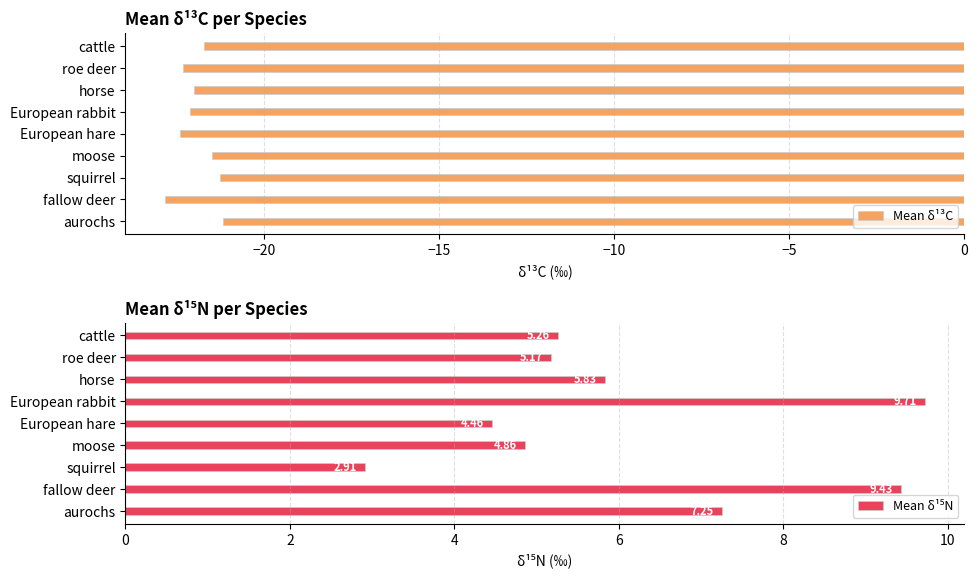

What is the average value of the Mean δ¹³C series?

-21.9